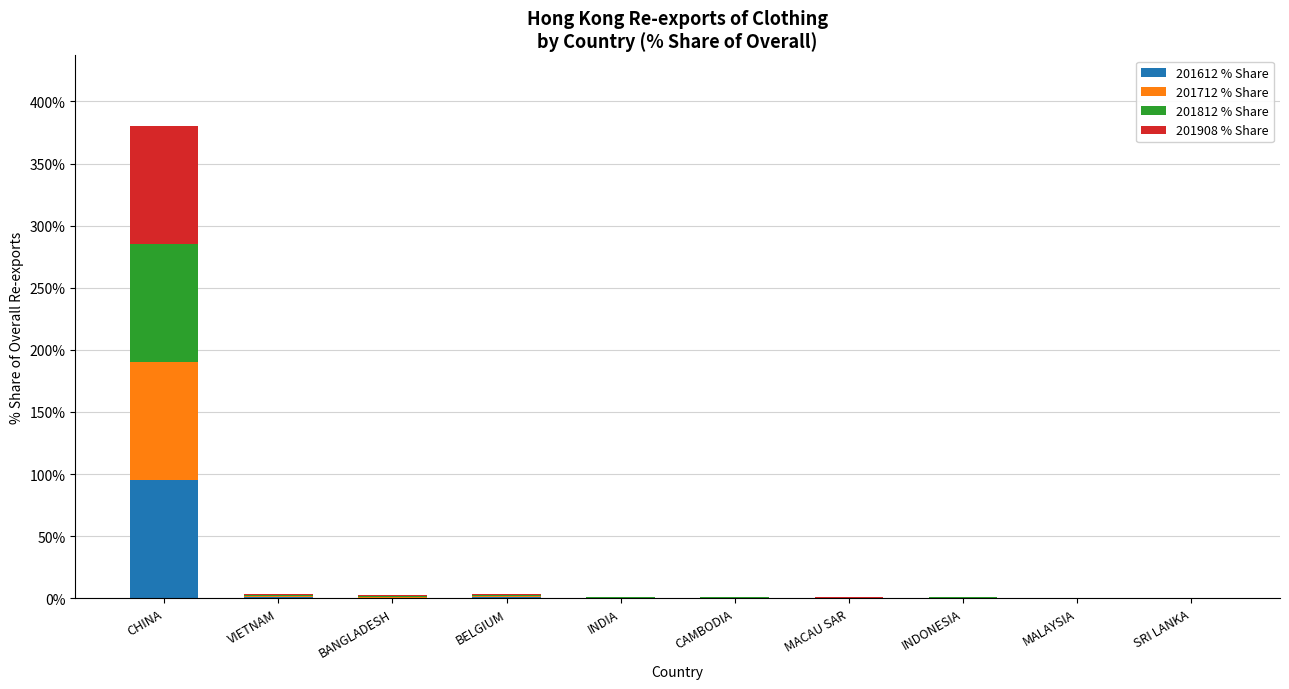

What are all the series names shown in the legend?

201612 % Share, 201712 % Share, 201812 % Share, 201908 % Share